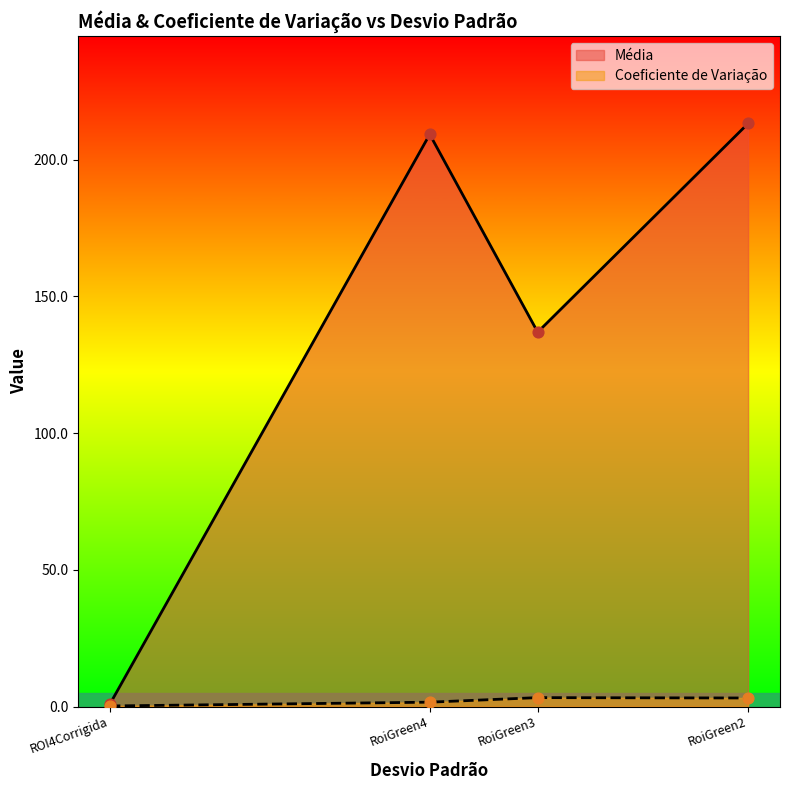

Which series has the widest spread of Y values?

Média